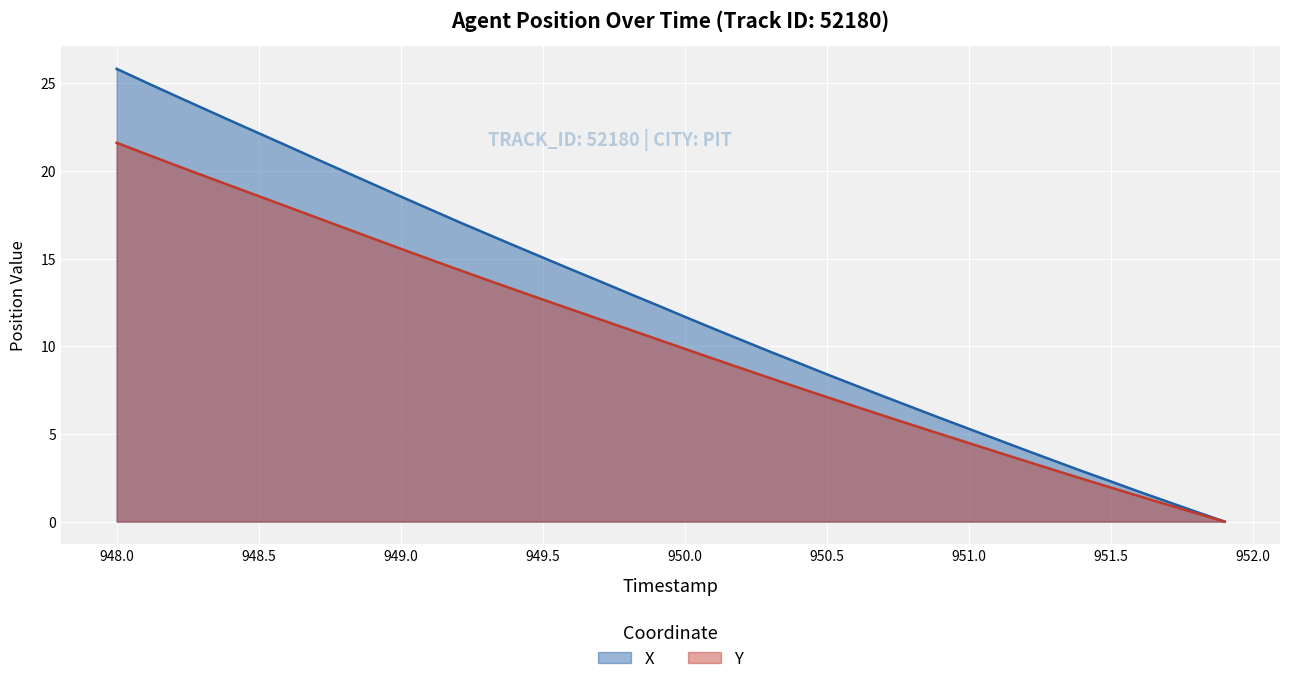

What is the value of the Y point at the 20th from the left?

10.4